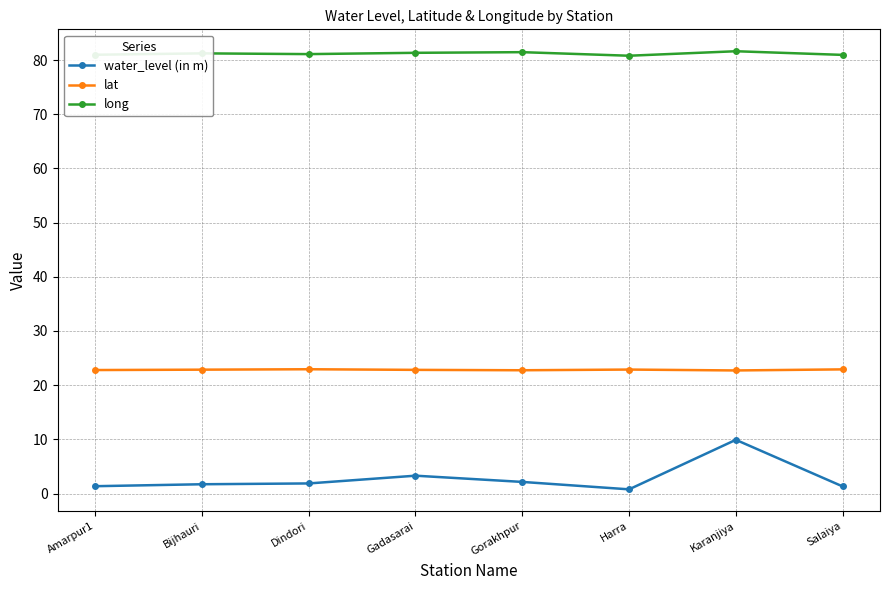

True or false: long has a value of 42.1 at Bijhauri.

False